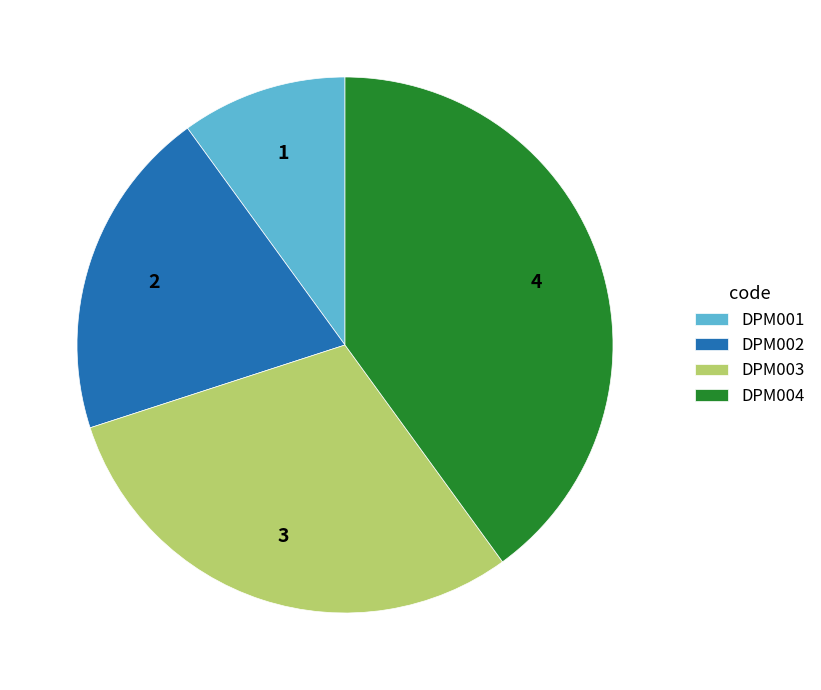

Do DPM003 and DPM001 together represent more than half of the pie?

No